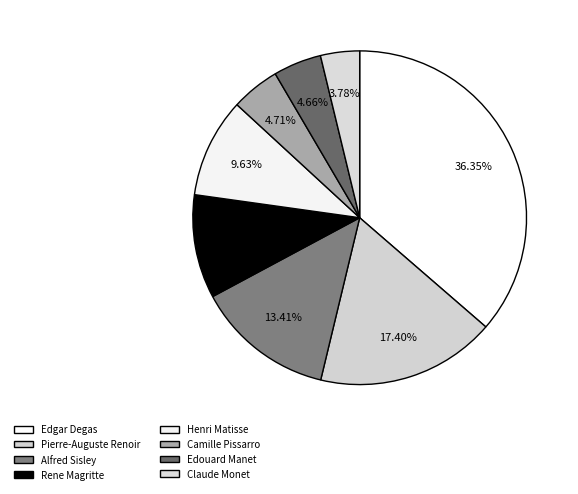

What is the ratio of the value at Camille Pissarro to the value at Alfred Sisley?

0.4